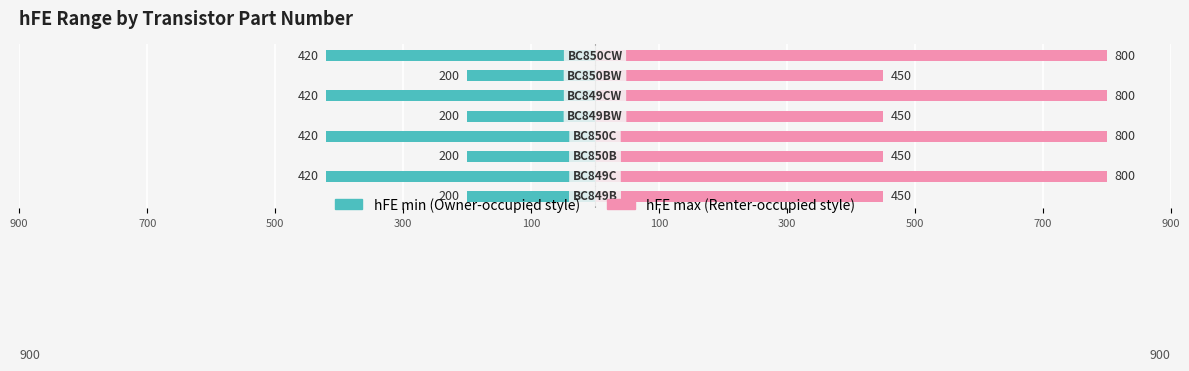

Count the hFE max values in the range 450 to 800.

8